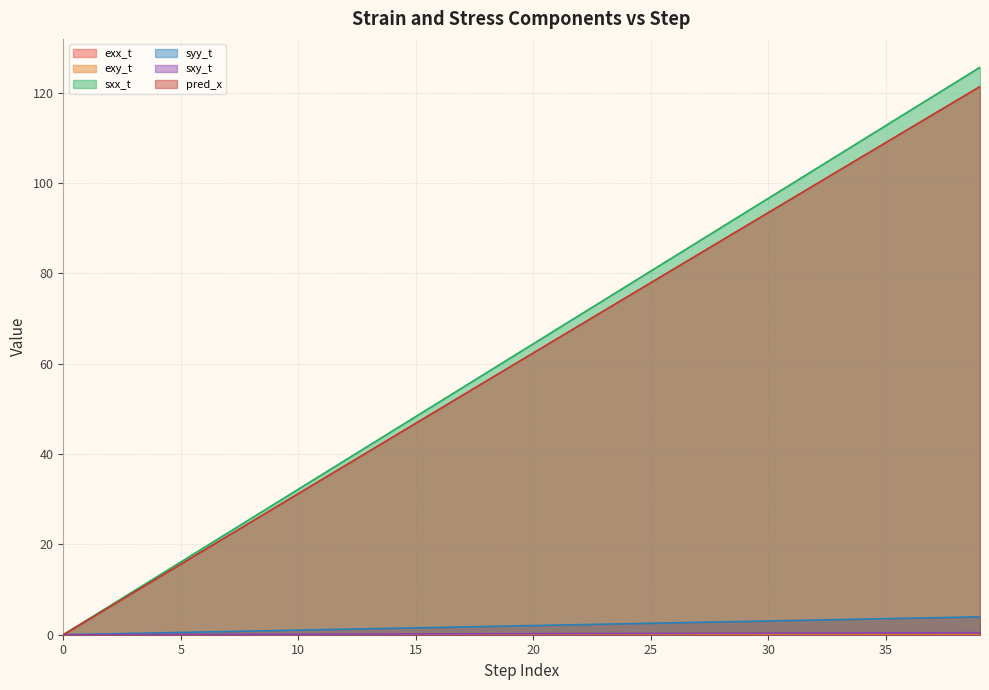

What is the spread (max minus min) of values at 19?

61.2